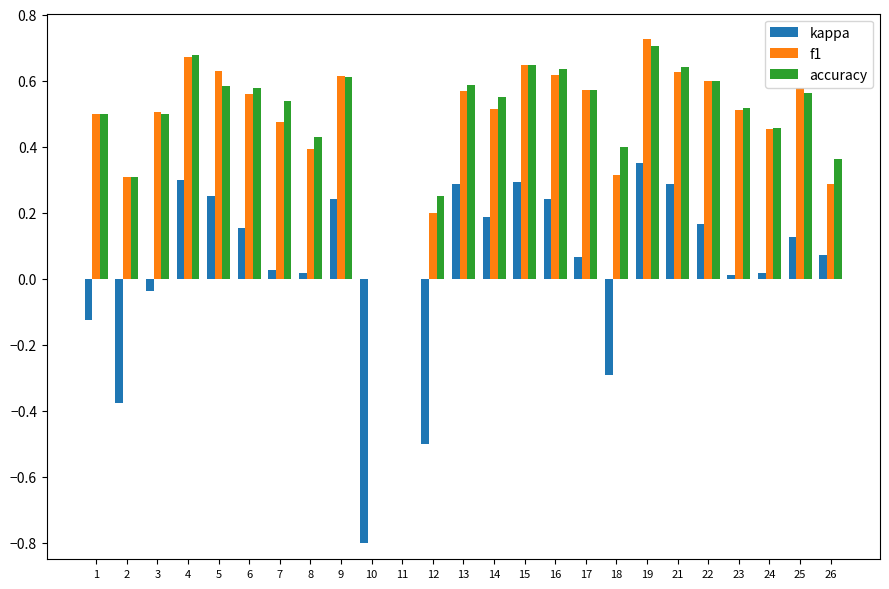

Which series changed the most between 13 and 14?

kappa